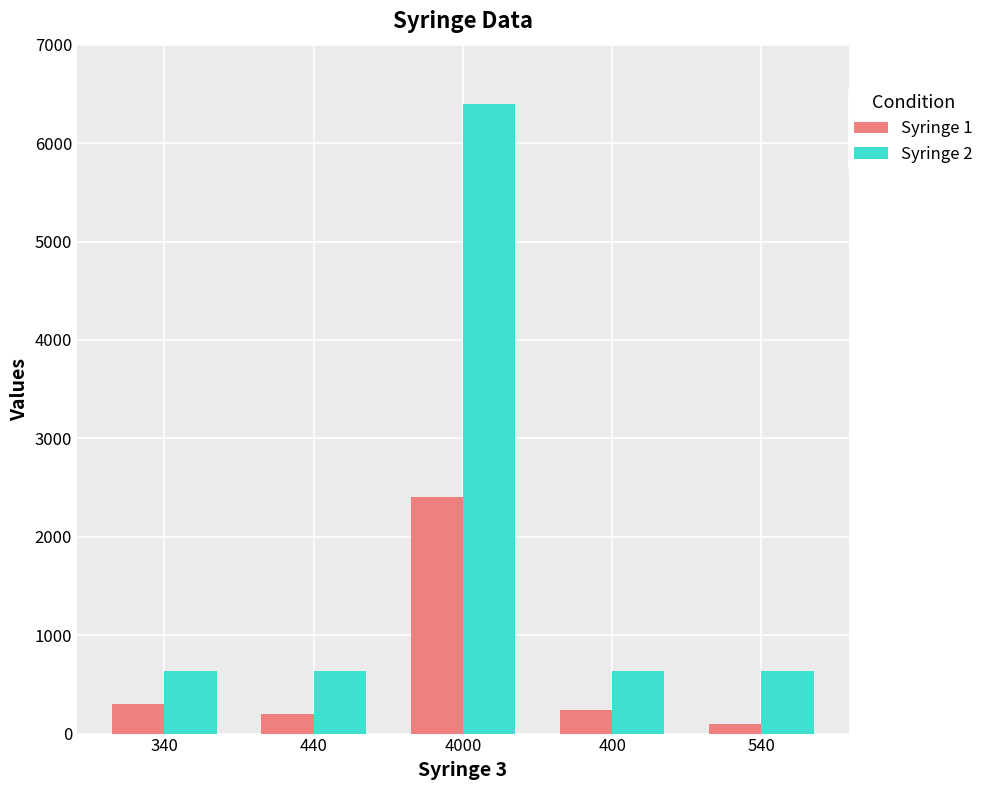

What is the sum of all Syringe 2 values?

8960